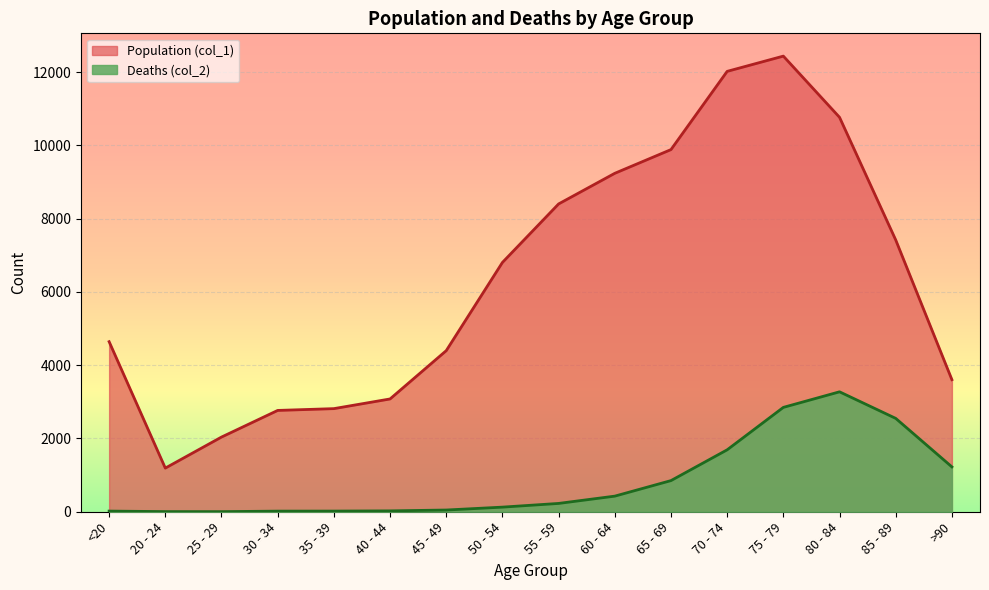

Reading right to left, list all the values displayed in this chart.

Population (col_1): 3604	7417	10764	12434	12018	9883	9236	8400	6803	4396	3078	2814	2765	2038	1191	4641
Deaths (col_2): 1224	2548	3273	2848	1690	850	426	227	126	47	24	18	17	3	4	18